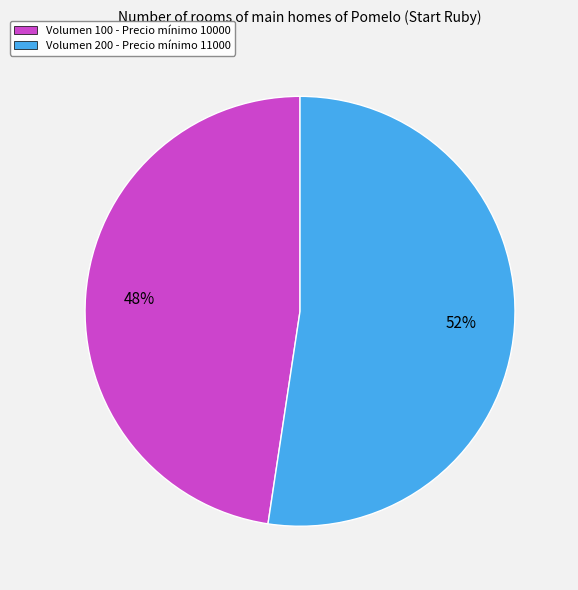

Is there any slice that represents more than half of the pie?

Yes